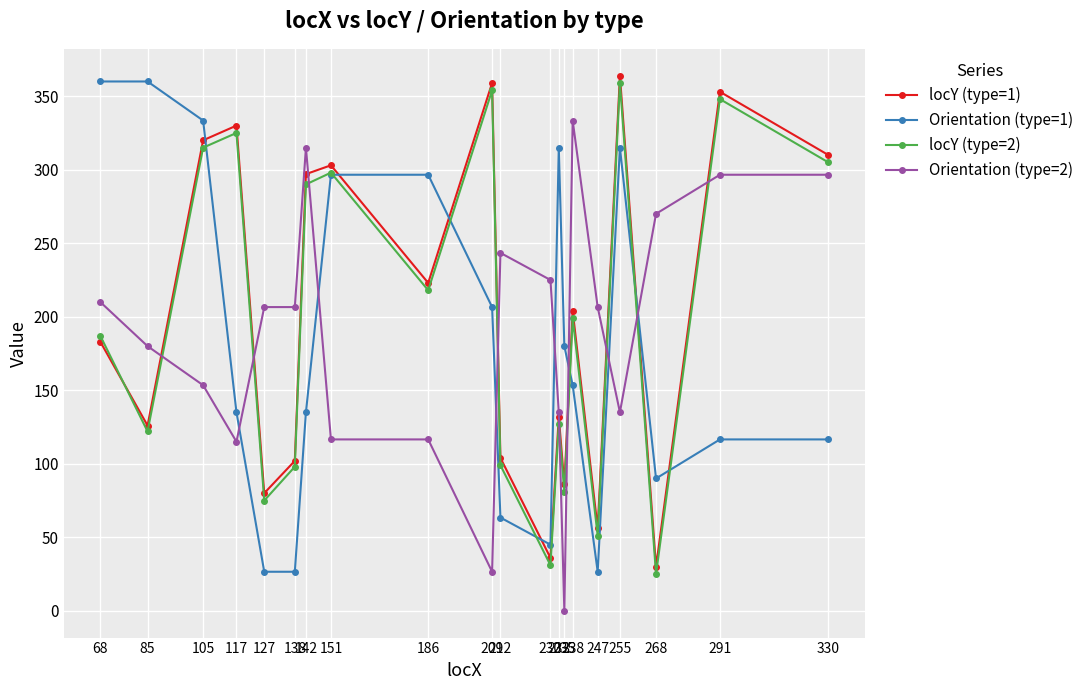

True or false: locY (type=1) and Orientation (type=1) cross at least once.

True